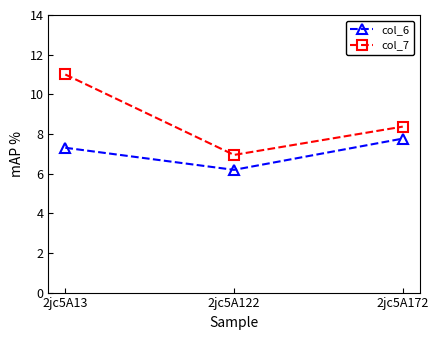

At which label does col_7 reach its minimum?

2jc5A122